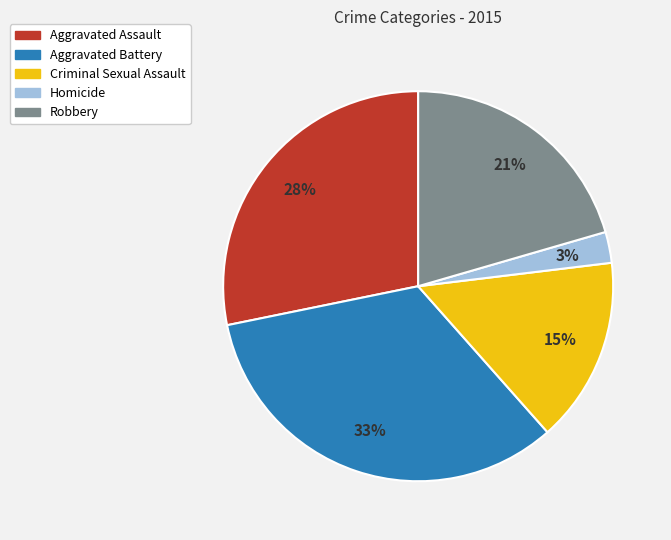

What percentage is the Aggravated Battery slice, to the nearest percent?

33%